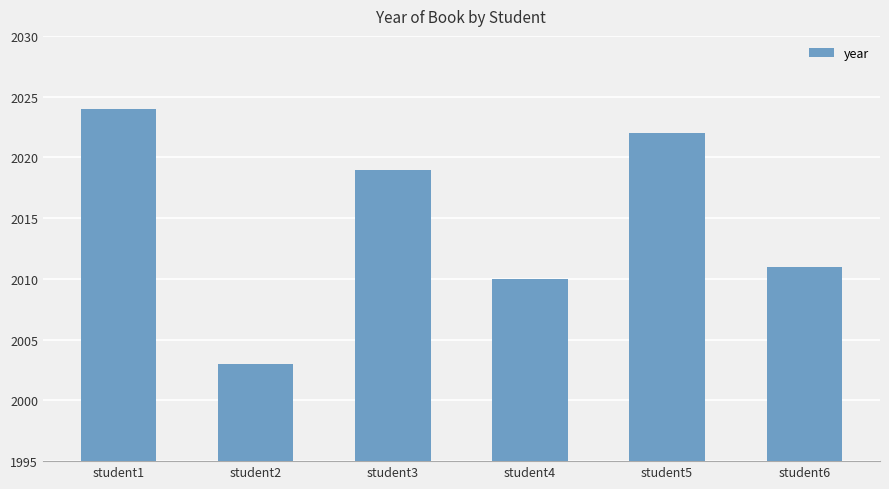

Where is the data nearest to the value 2013?

student6